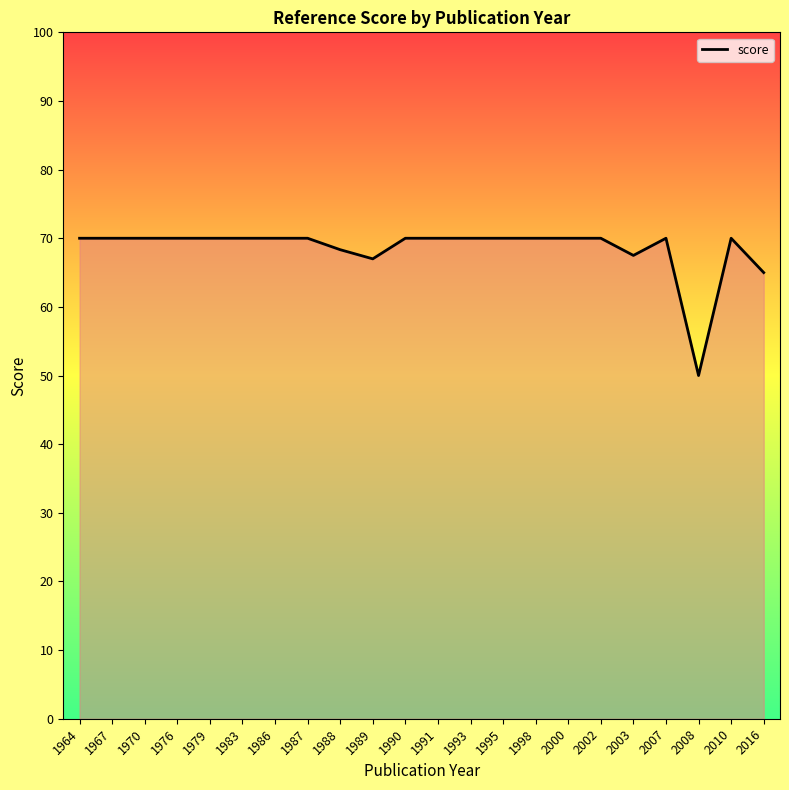

At which category does the data reach its first local valley?

1989